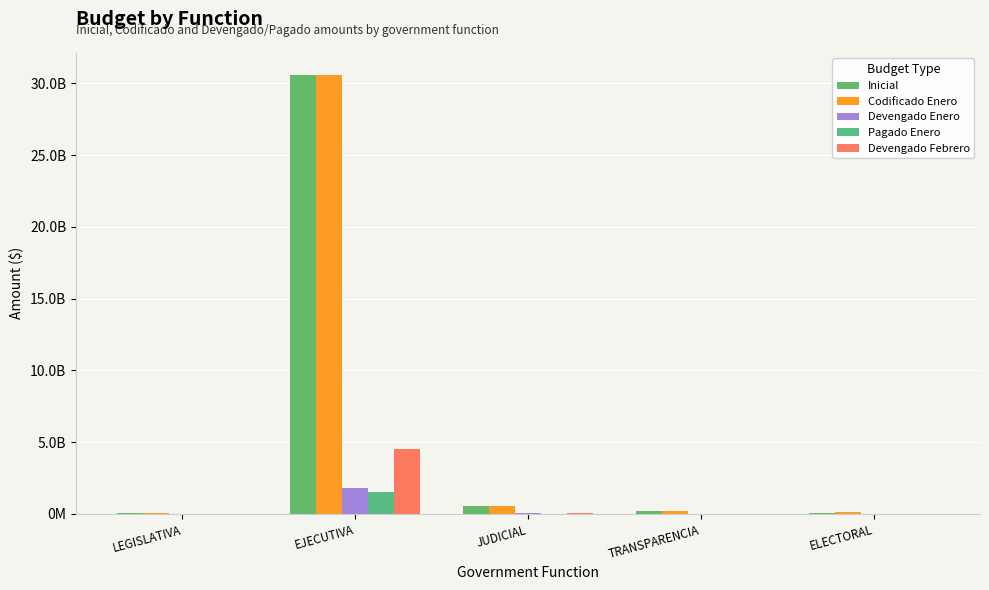

Reading left to right, what are all the values shown in this chart?

Inicial: LEGISLATIVA=52611434.8	EJECUTIVA=30589262326.4	JUDICIAL=539630711.4	TRANSPARENCIA=228420009.5	ELECTORAL=92941111.6
Codificado Enero: LEGISLATIVA=52781914.3	EJECUTIVA=30605862615.7	JUDICIAL=541111473.4	TRANSPARENCIA=228562038.3	ELECTORAL=113739713.6
Devengado Enero: LEGISLATIVA=3820389.3	EJECUTIVA=1777773833.9	JUDICIAL=37123457.0	TRANSPARENCIA=12633925.3	ELECTORAL=6109167.8
Pagado Enero: LEGISLATIVA=3685075.2	EJECUTIVA=1561241955.6	JUDICIAL=34564327.6	TRANSPARENCIA=11723556.7	ELECTORAL=5328109.7
Devengado Febrero: LEGISLATIVA=8173947.0	EJECUTIVA=4549717851.3	JUDICIAL=78049144.5	TRANSPARENCIA=26539706.1	ELECTORAL=17342356.8